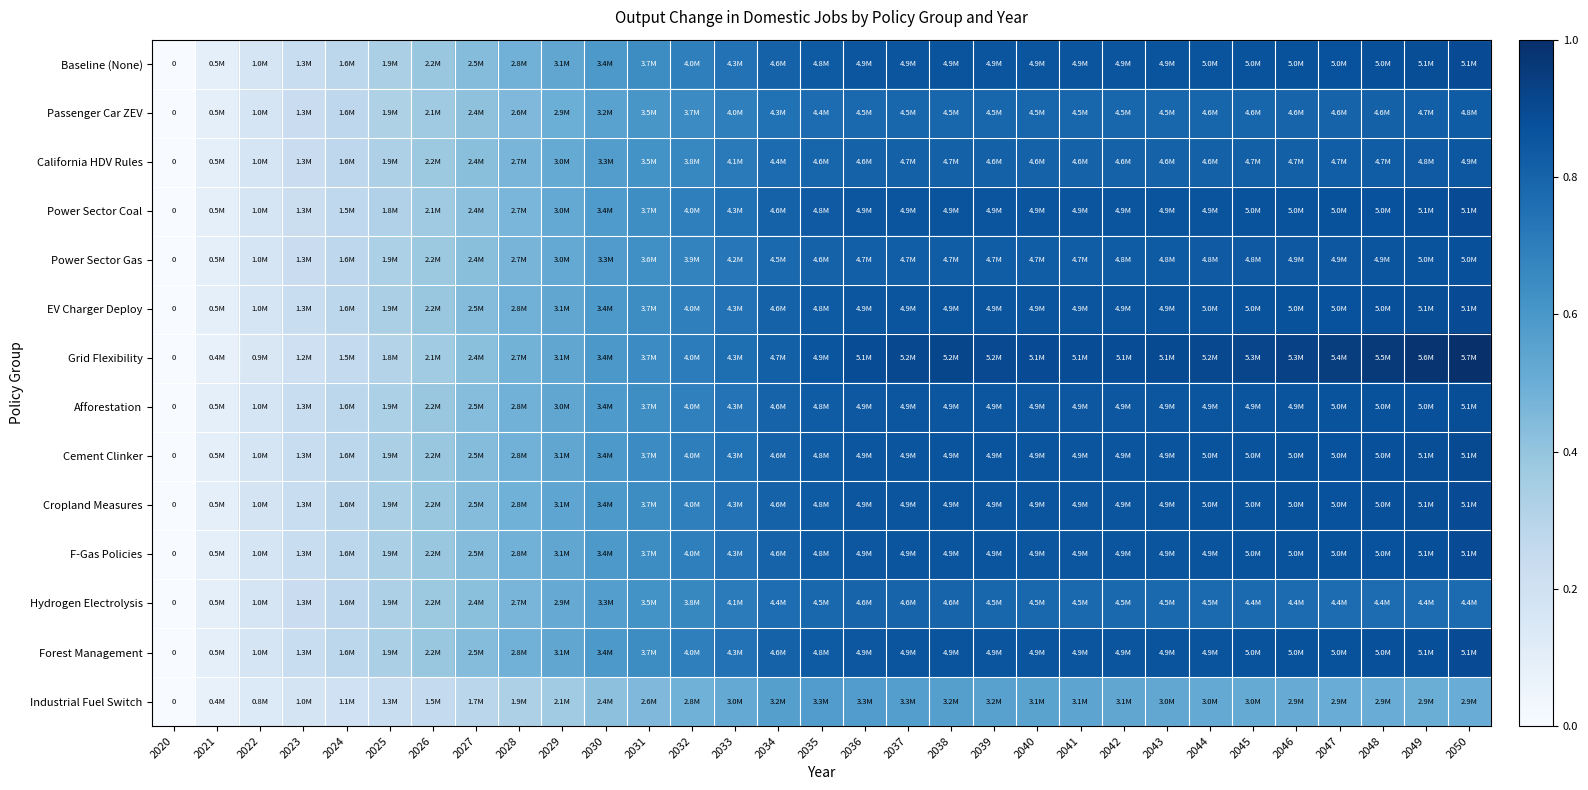

At which category does the chart reach its peak across all series?

2050